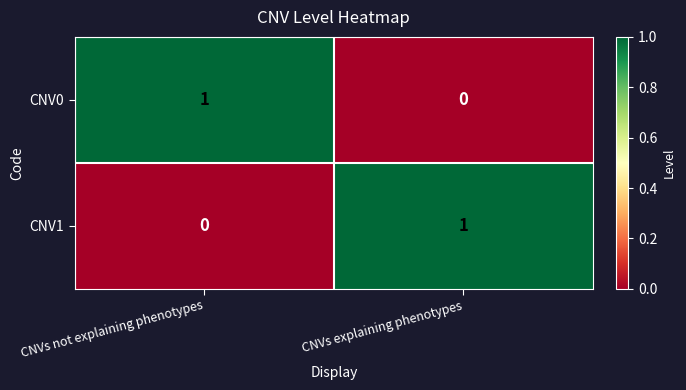

True or false: CNV1 has a value of 1 at CNVs explaining phenotypes.

True